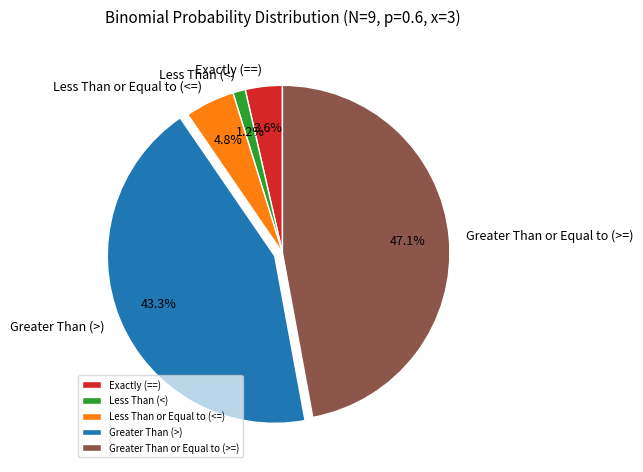

Count the number of slices in the pie.

5